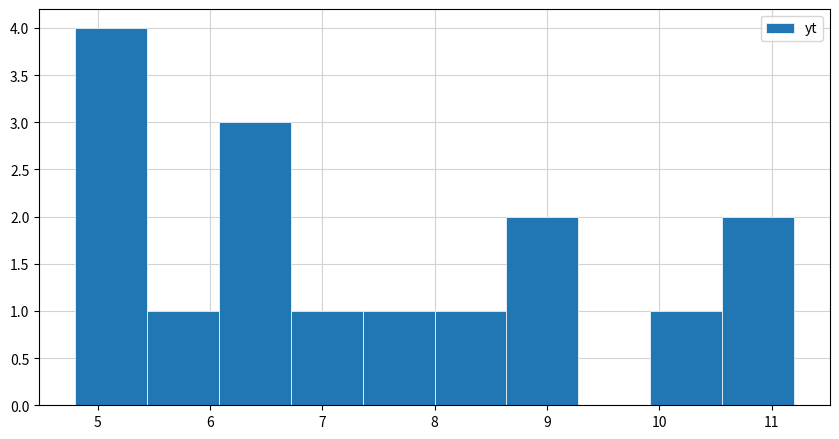

What is the height of the bar covering 7.36 to 8.00 on the x-axis? Neither the bar edges nor the heights are printed on the chart, so give them approximately, as read against the axes.

1